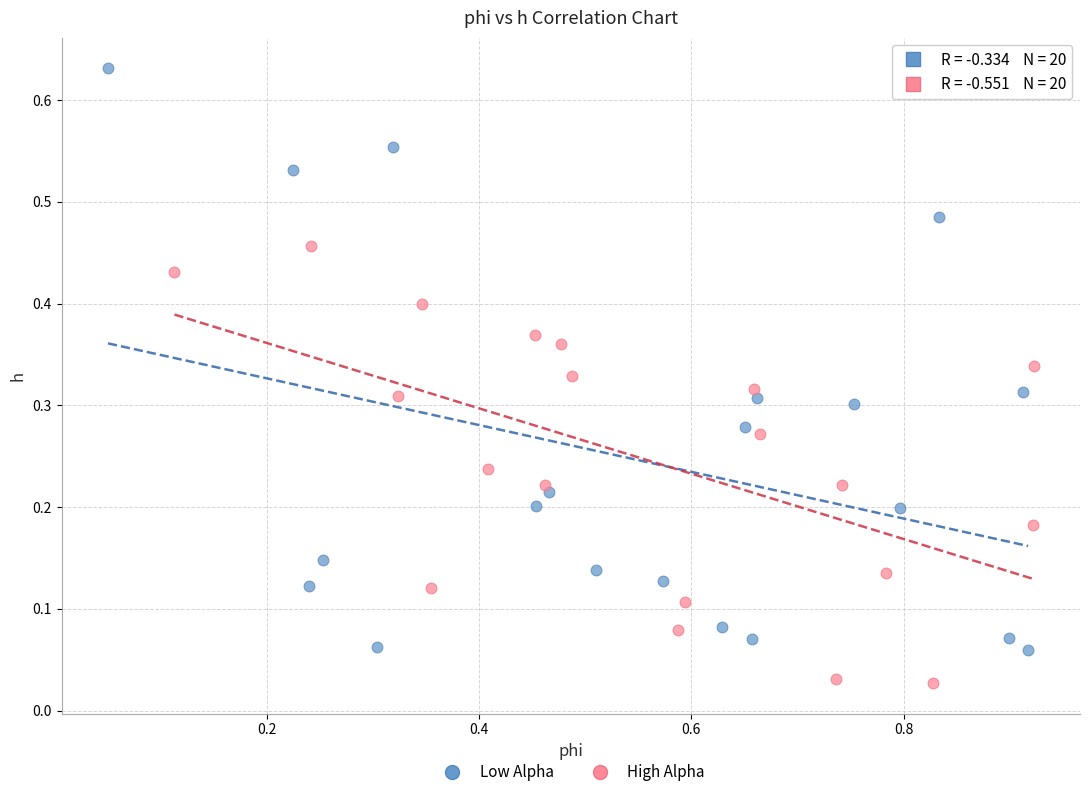

Which series has the widest spread of Y values?

Low Alpha